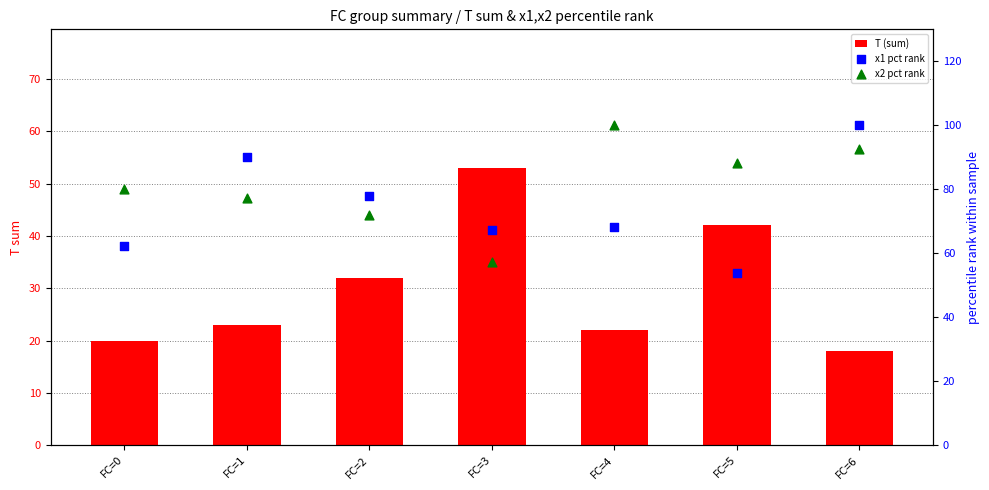

Which series has the widest spread of Y values?

x1 pct rank